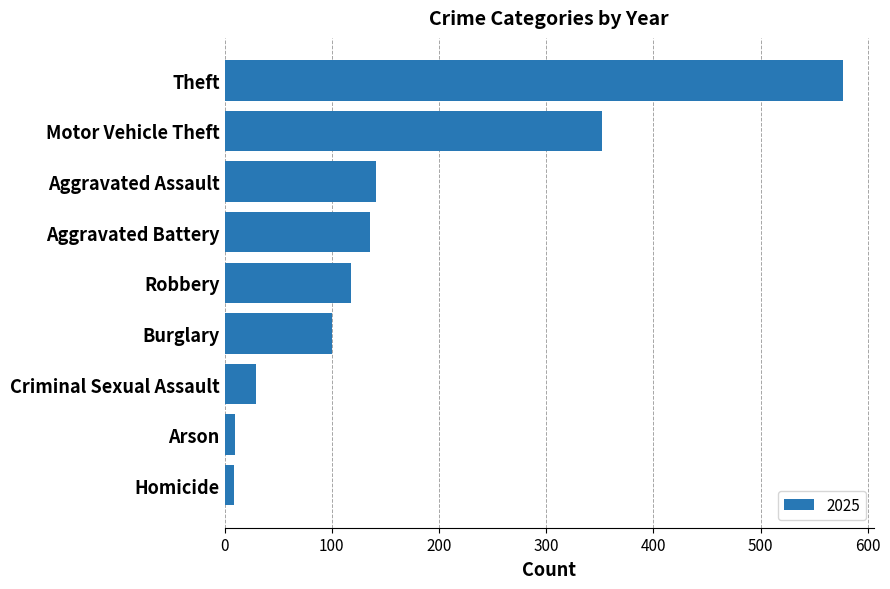

Approximately how many times larger is the value at Aggravated Assault compared to Robbery?

1.2